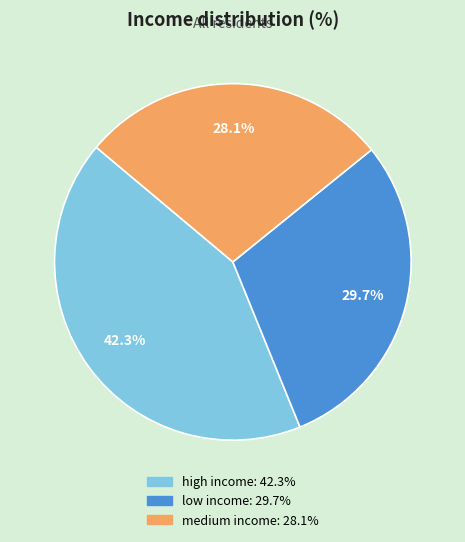

What is the largest slice in the pie chart?

high income